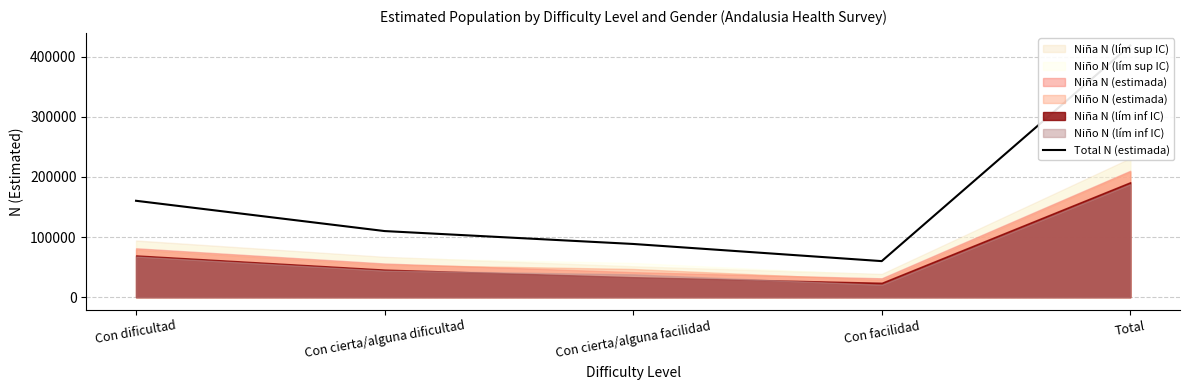

List the labels in order of value, largest first.

Total, Con dificultad, Con cierta/alguna dificultad, Con cierta/alguna facilidad, Con facilidad